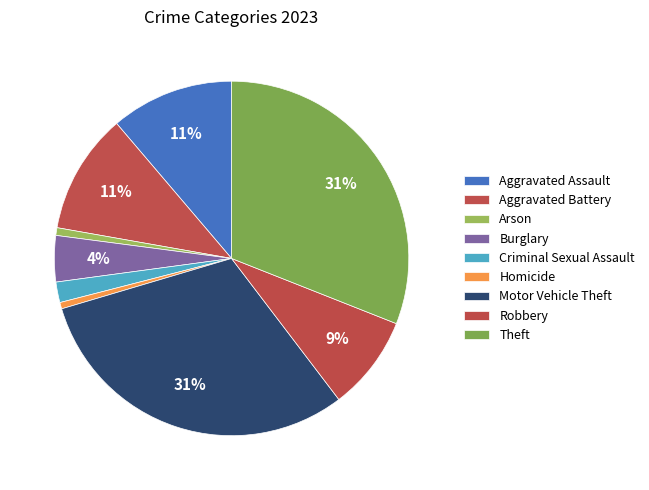

Is there a majority slice in this chart?

No